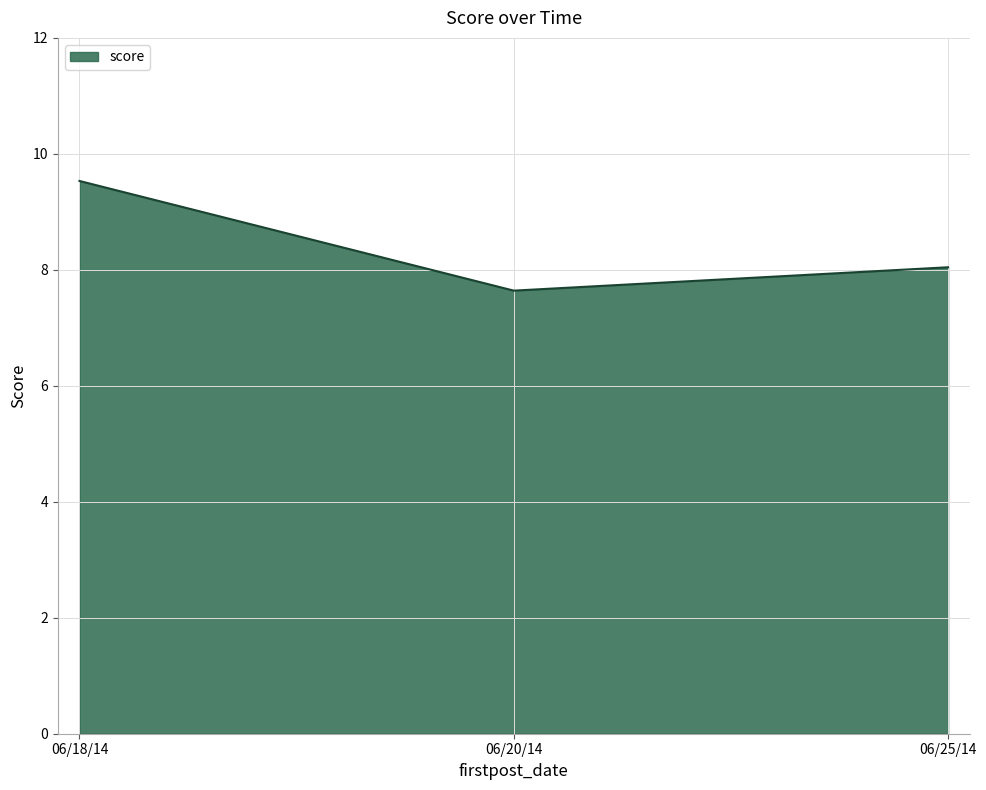

Rank the categories by value from lowest to highest.

06/20/14, 06/25/14, 06/18/14